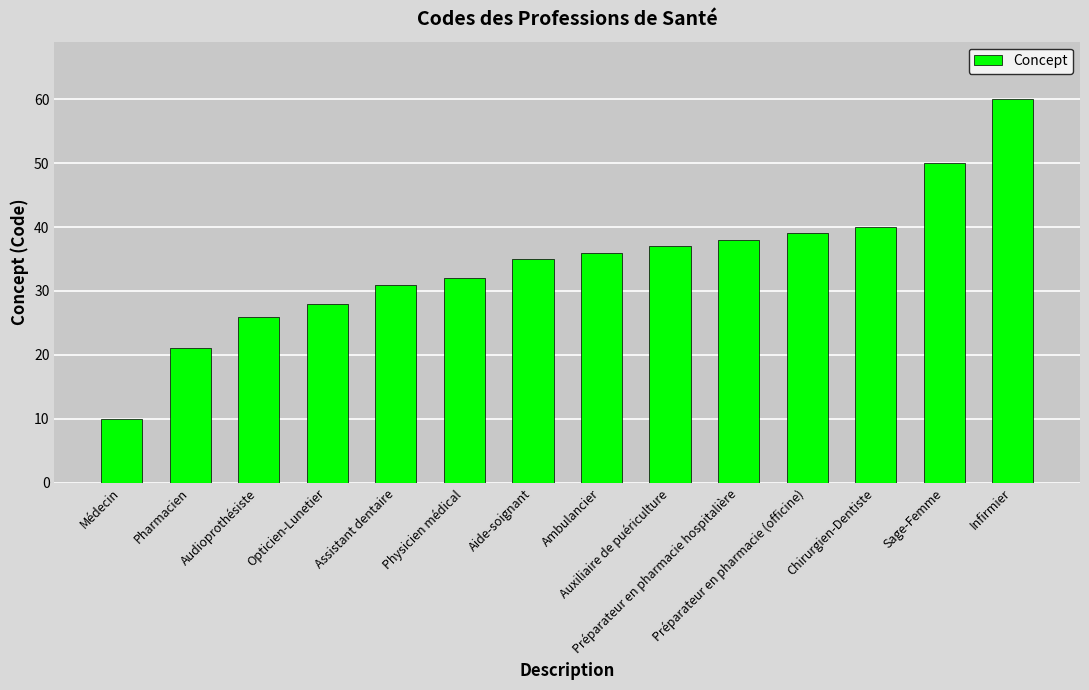

What is the difference between the values at Infirmier and Sage-Femme?

10